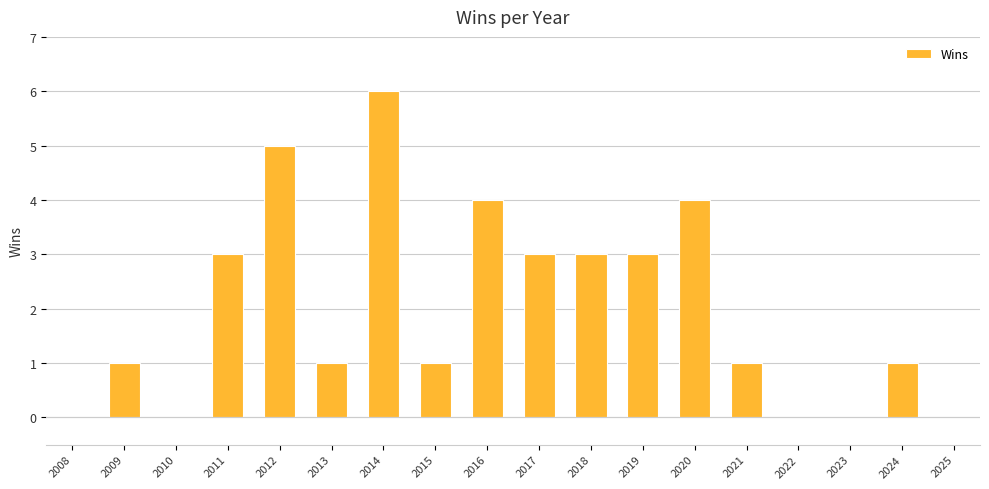

What is the sum of all values?

36